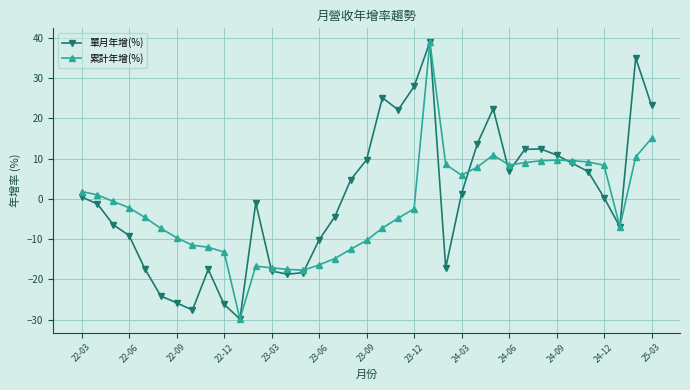

What are all the series names shown in the legend?

單月年增(%), 累計年增(%)